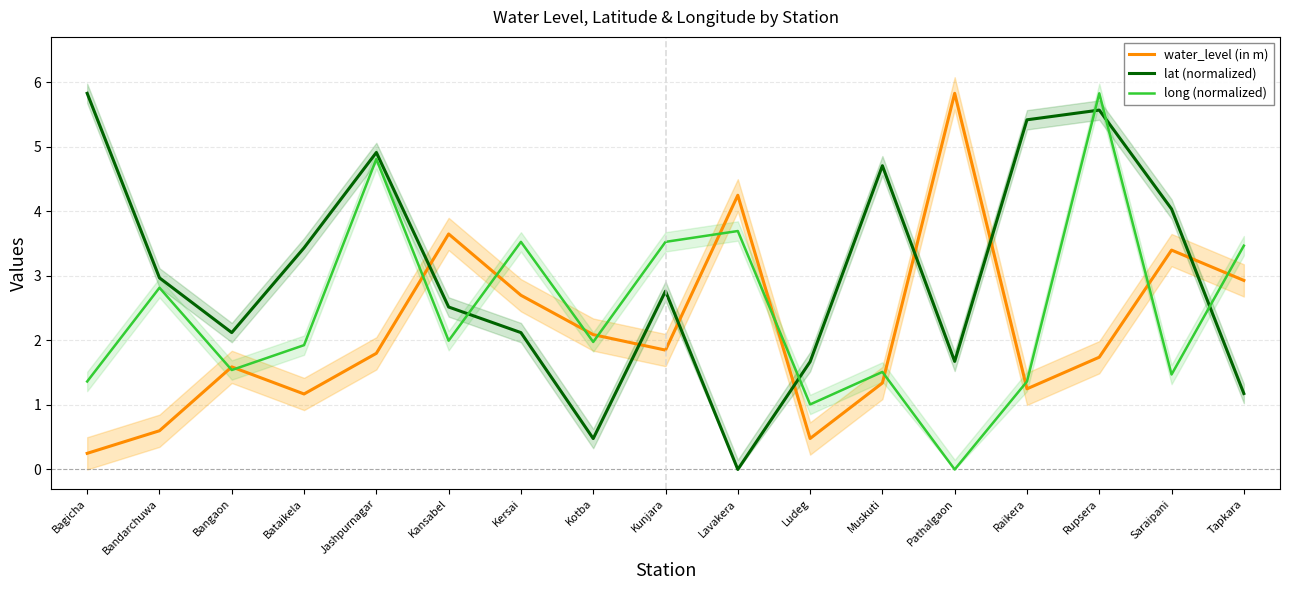

Reading left to right, list all the values displayed in this chart.

water_level (in m): 0.2	0.6	1.6	1.2	1.8	3.6	2.7	2.1	1.9	4.2	0.5	1.3	5.8	1.2	1.7	3.4	2.9
lat (normalized): 5.8	3.0	2.1	3.4	4.9	2.5	2.1	0.5	2.8	0.0	1.7	4.7	1.7	5.4	5.6	4.0	1.2
long (normalized): 1.4	2.8	1.5	1.9	4.8	2.0	3.5	2.0	3.5	3.7	1.0	1.5	0.0	1.4	5.8	1.5	3.5